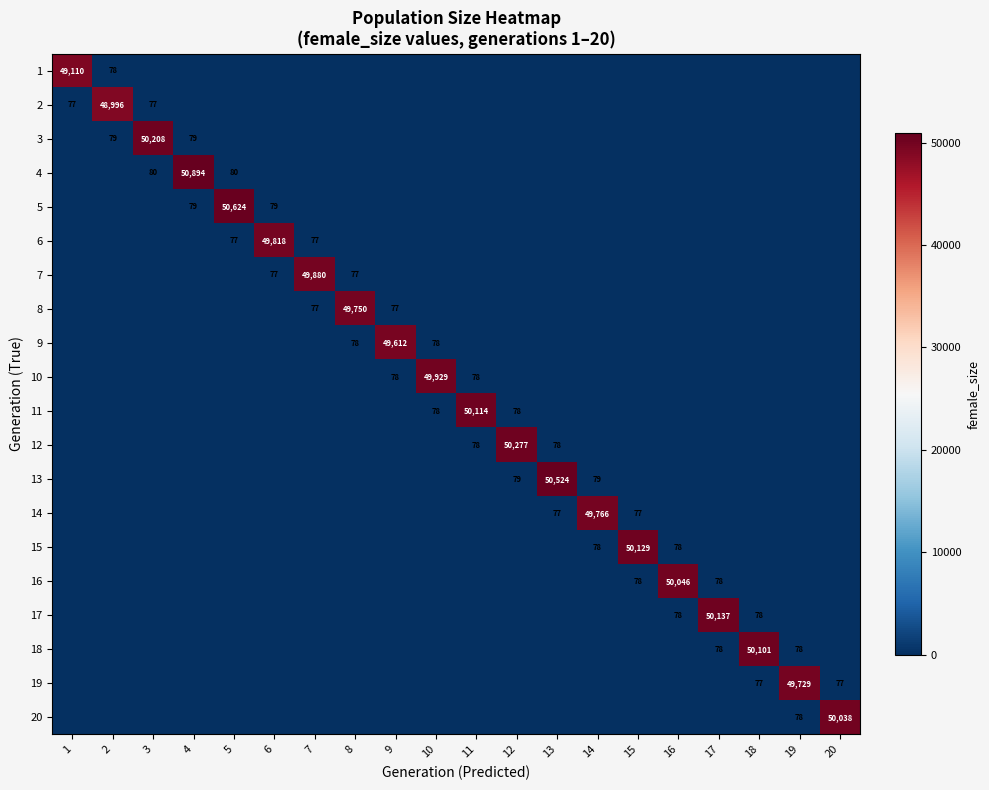

Which has a higher value, 15 or 18?

15